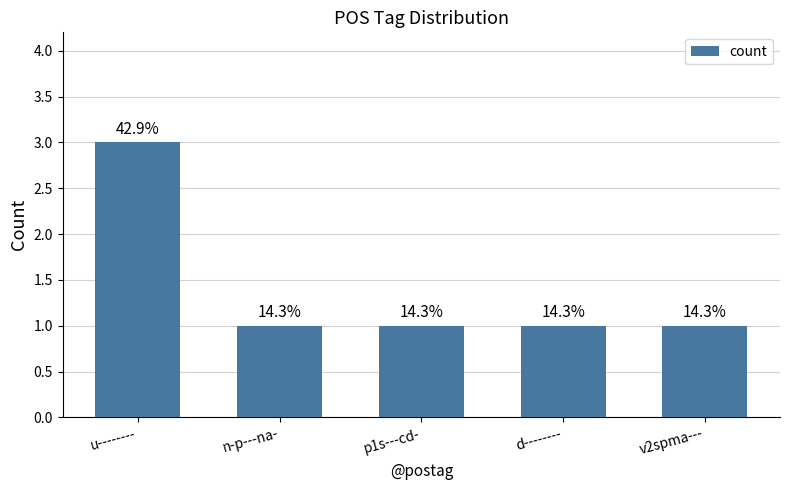

Are the bars horizontal?

No